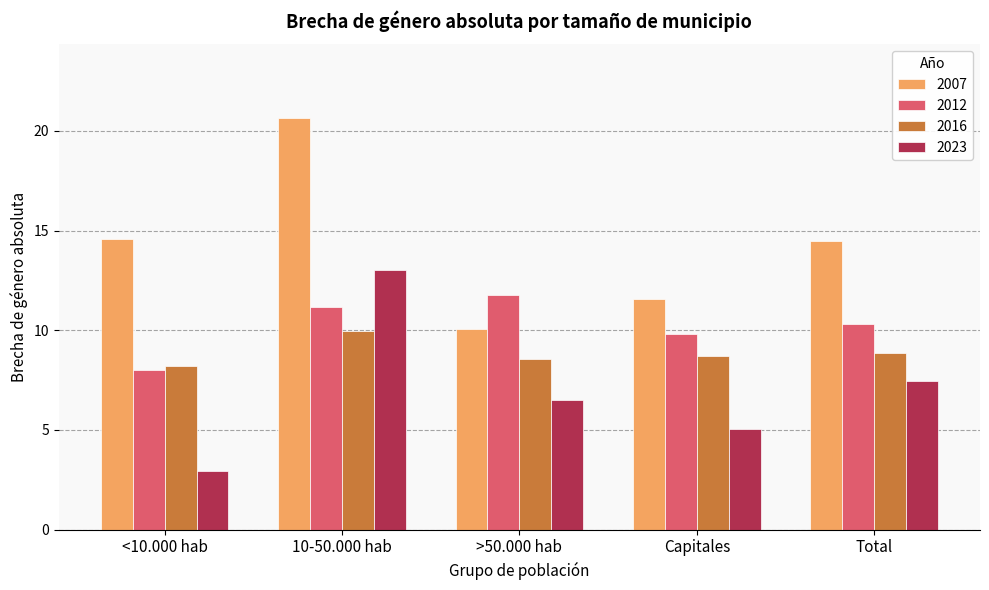

Reading left to right, extract all data points from this chart.

2007: <10.000 hab=14.6	10-50.000 hab=20.6	>50.000 hab=10.1	Capitales=11.6	Total=14.5
2012: <10.000 hab=8.0	10-50.000 hab=11.2	>50.000 hab=11.8	Capitales=9.8	Total=10.3
2016: <10.000 hab=8.2	10-50.000 hab=10.0	>50.000 hab=8.6	Capitales=8.7	Total=8.9
2023: <10.000 hab=3.0	10-50.000 hab=13.0	>50.000 hab=6.5	Capitales=5.1	Total=7.5